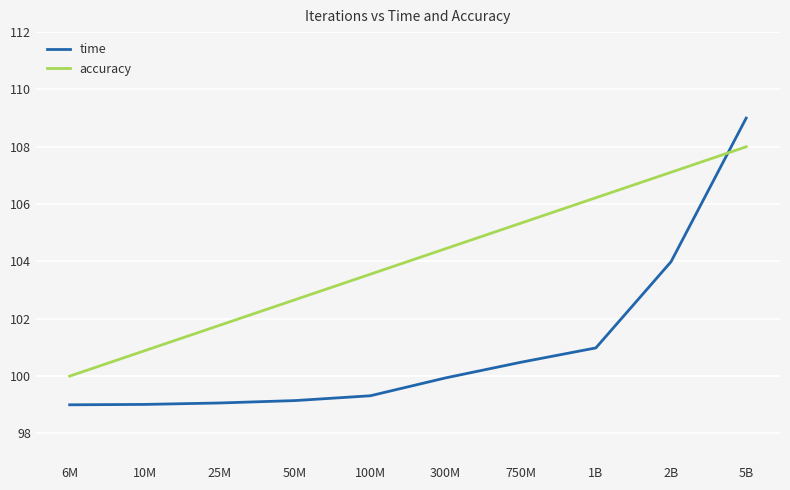

Is it true that accuracy equals 105.3 at 750M?

True